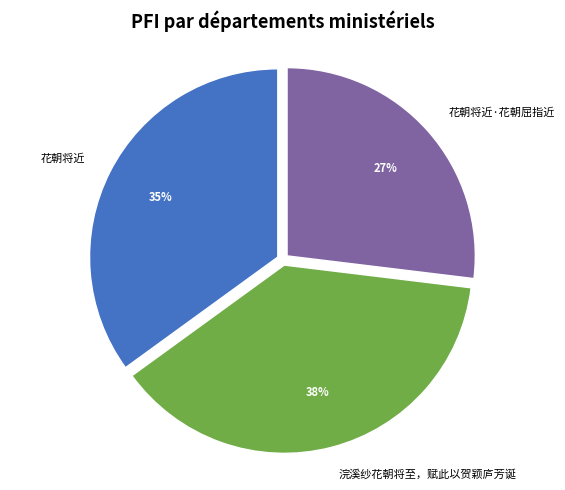

Which category has the smallest portion of the pie?

花朝将近·花朝屈指近